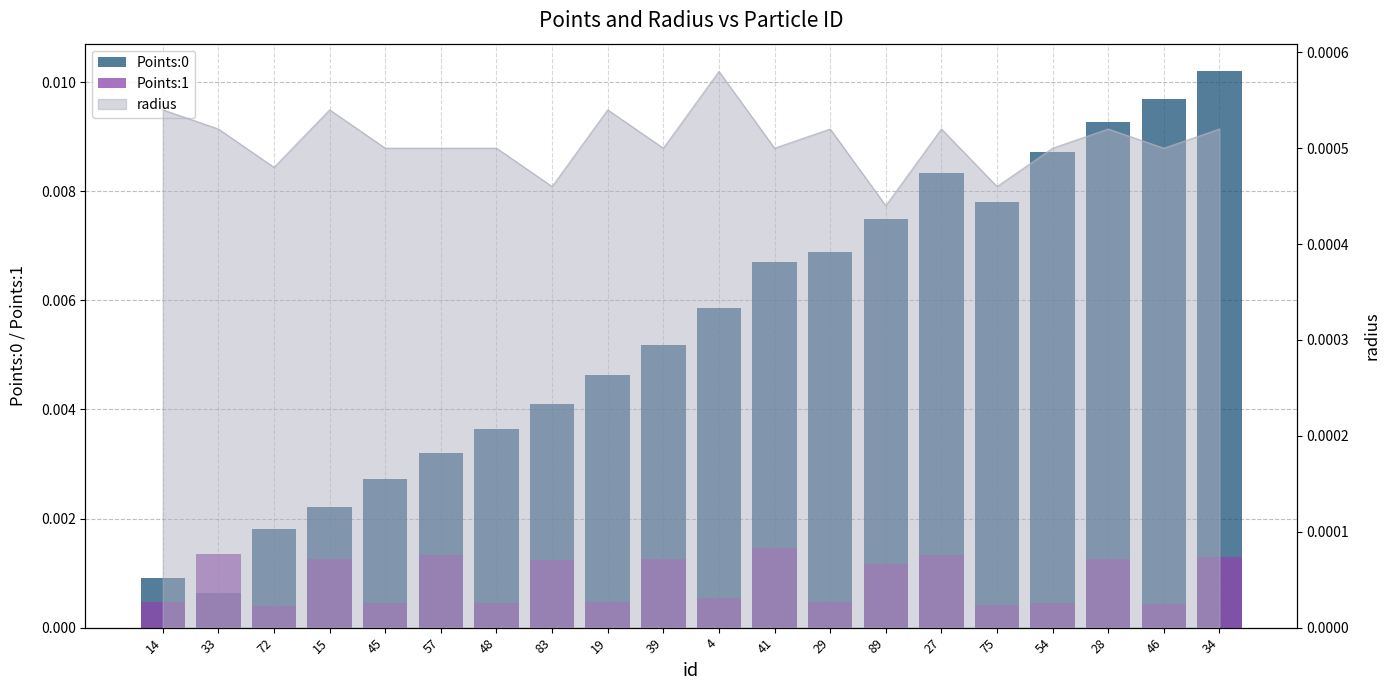

Does the chart contain any negative values?

No